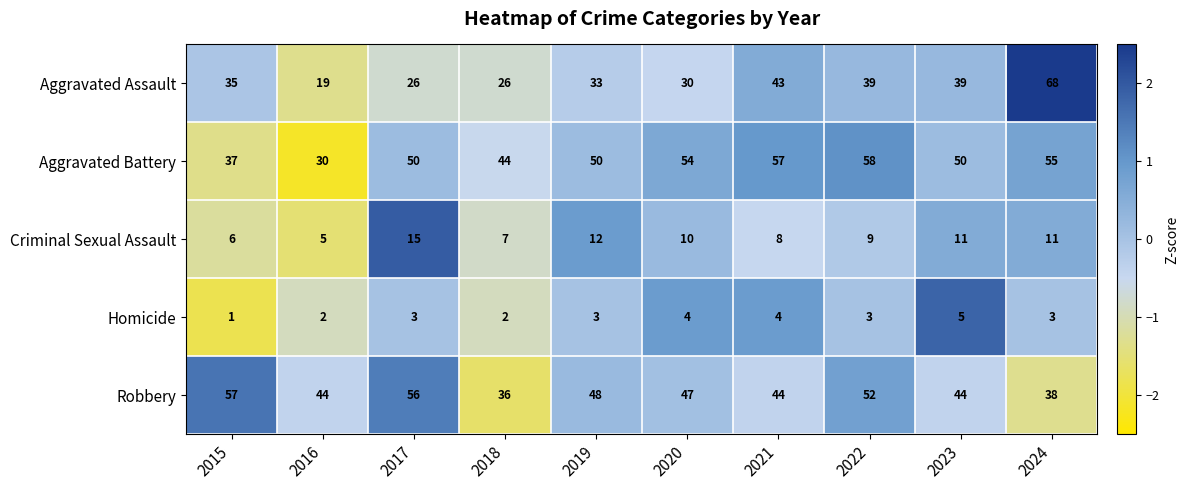

What is the difference between the highest and lowest values at 2020?

50